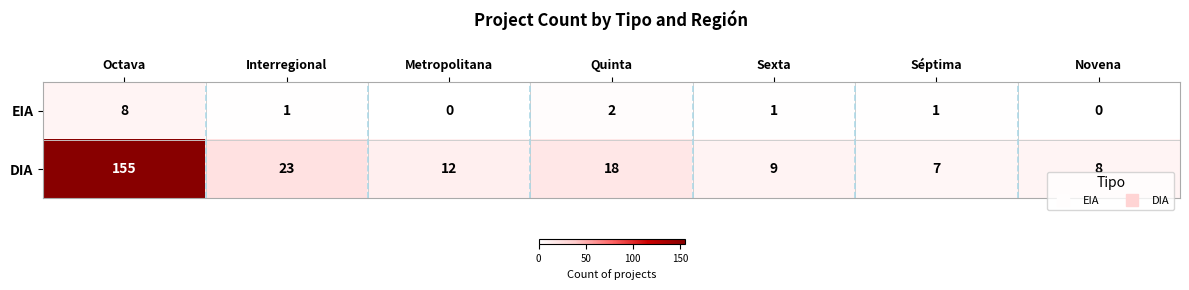

At which category is the sum across all series the highest?

Octava